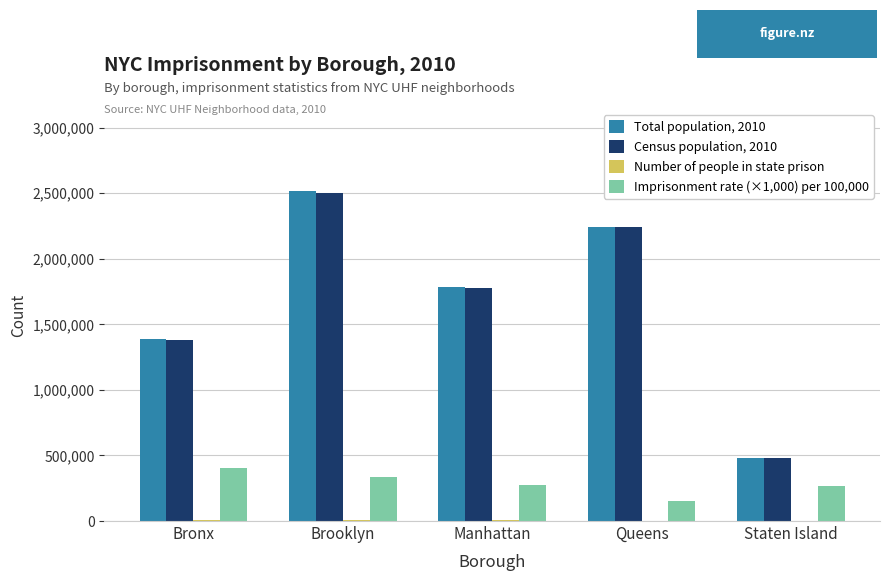

Read the Total population, 2010 value at Queens, to the nearest 100.

2245000